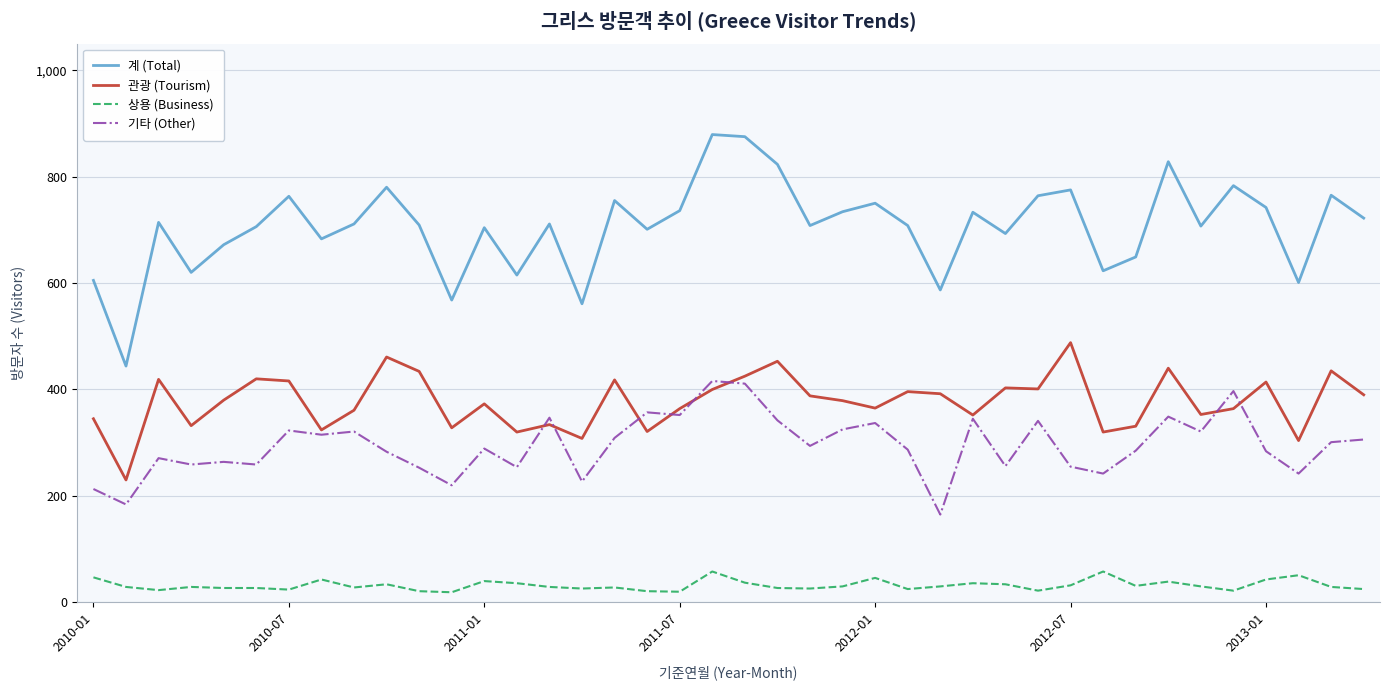

Which series has the widest spread of values?

계 (Total)